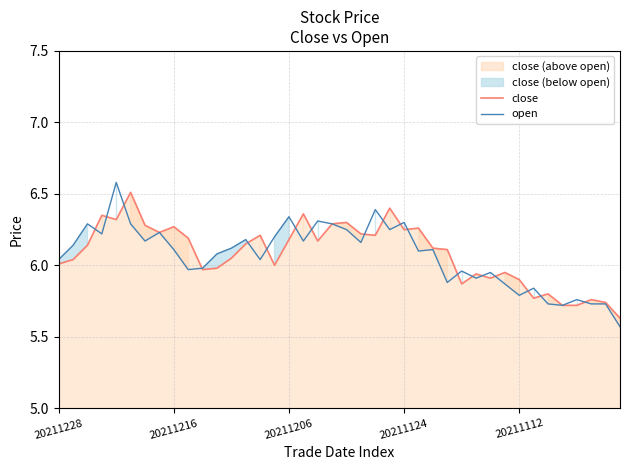

What is the difference between the maximum and minimum values in the close series?

0.9